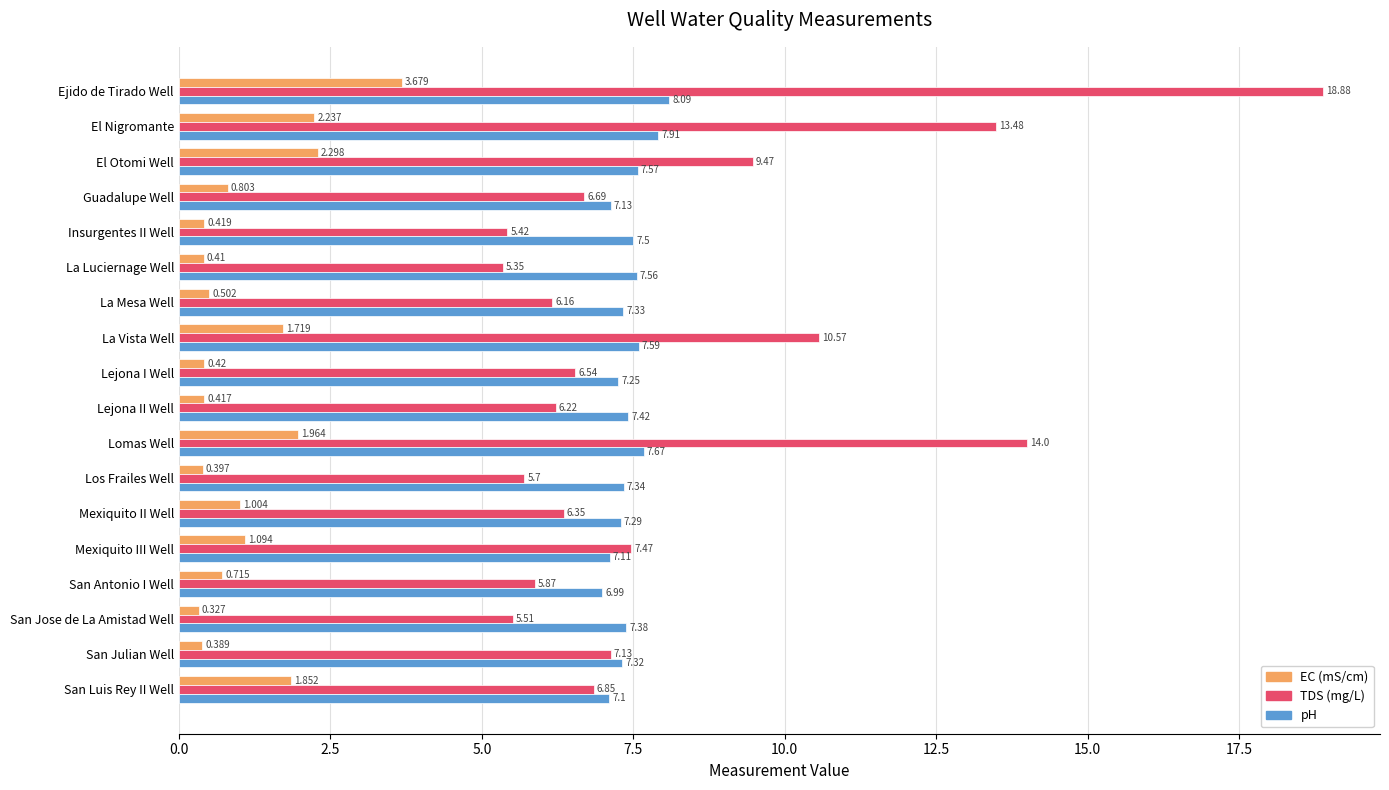

List the labels in order of pH value, smallest first.

San Antonio I Well, San Luis Rey II Well, Mexiquito III Well, Guadalupe Well, Lejona I Well, Mexiquito II Well, San Julian Well, La Mesa Well, Los Frailes Well, San Jose de La Amistad Well, Lejona II Well, Insurgentes II Well, La Luciernage Well, El Otomi Well, La Vista Well, Lomas Well, El Nigromante, Ejido de Tirado Well